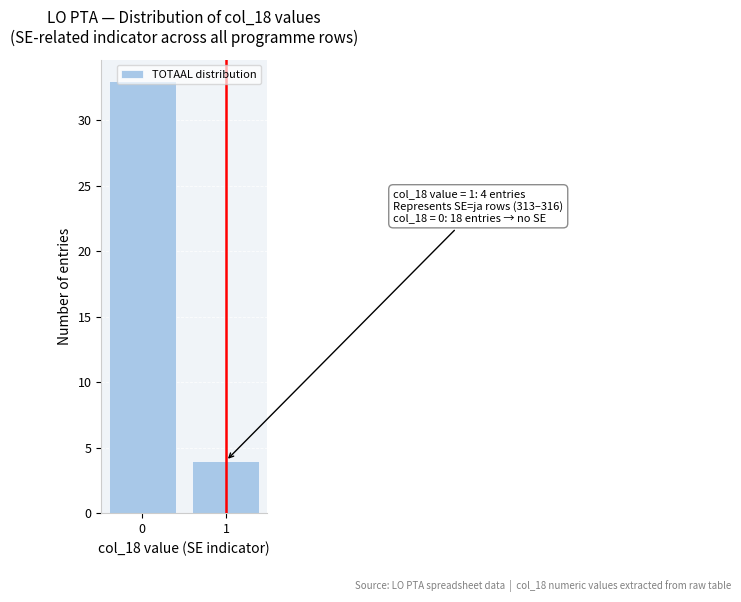

What is the approximate value at 1?

4